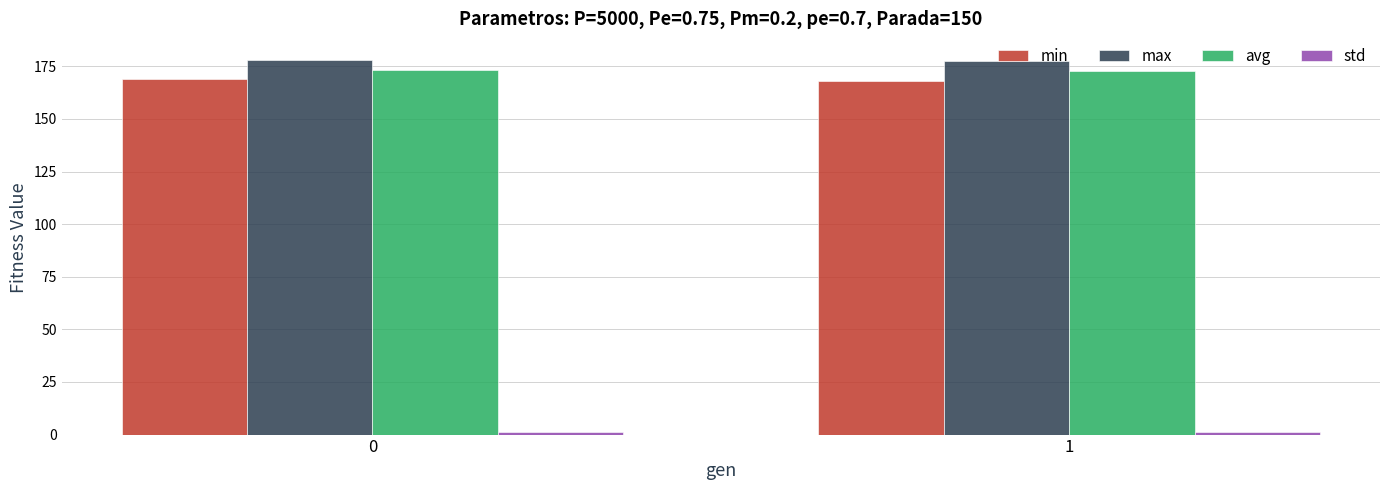

What is the lowest value of the min series?

168.2